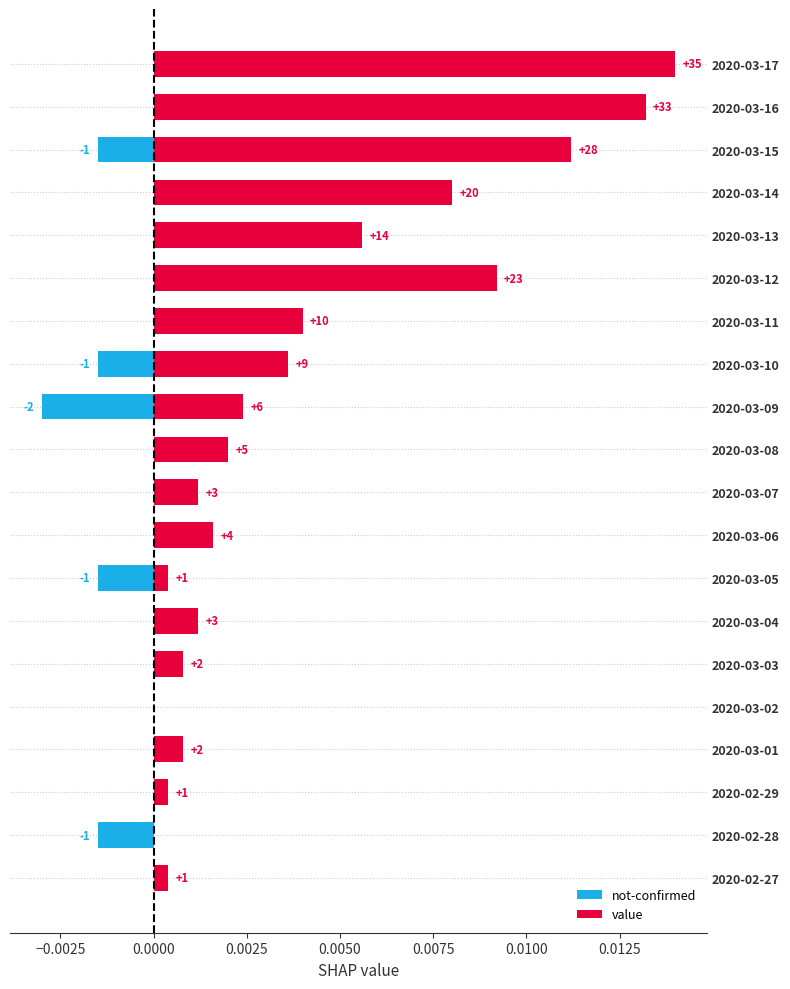

Which series has the largest total across all categories?

value